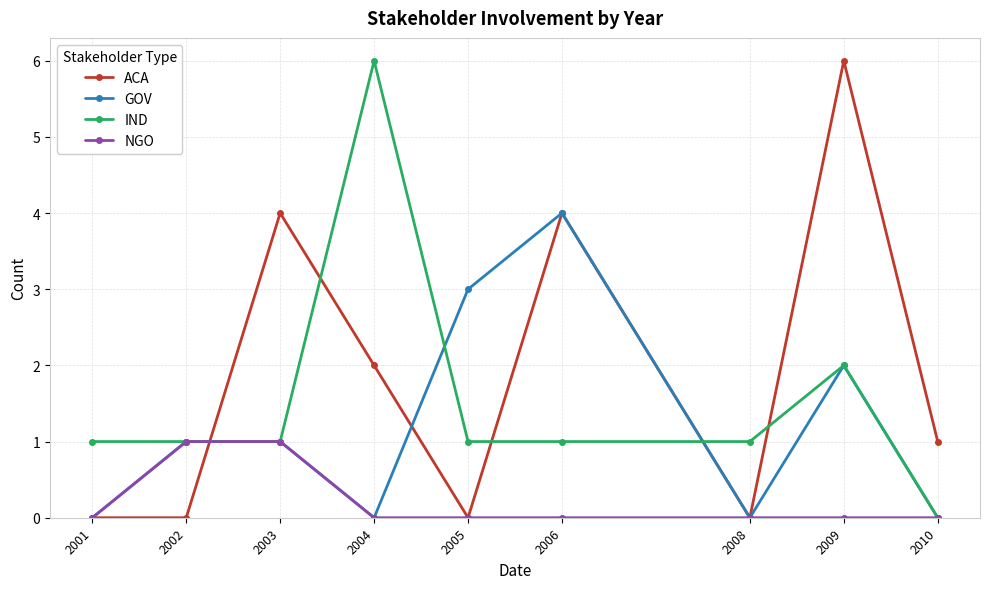

Which series changed the most between 2003 and 2009?

ACA